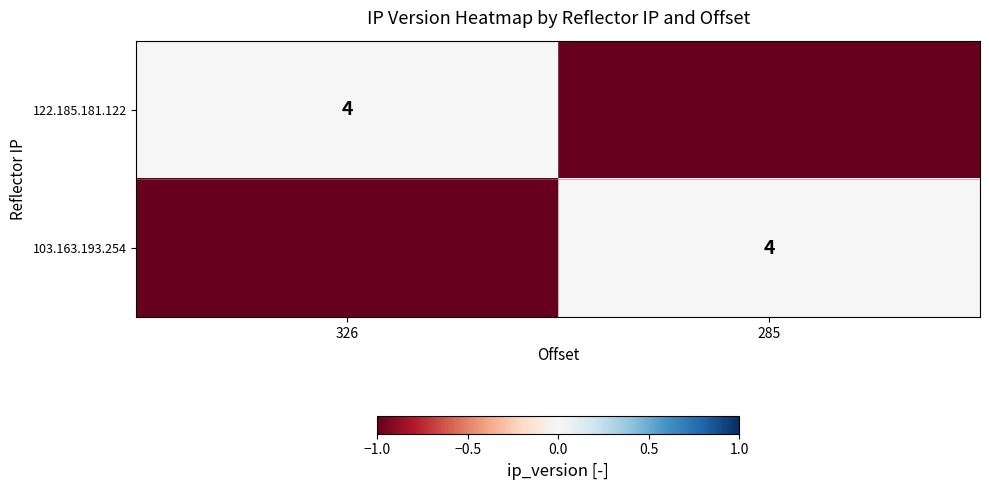

The value of 103.163.193.254 at 285 is 4. True or false?

True